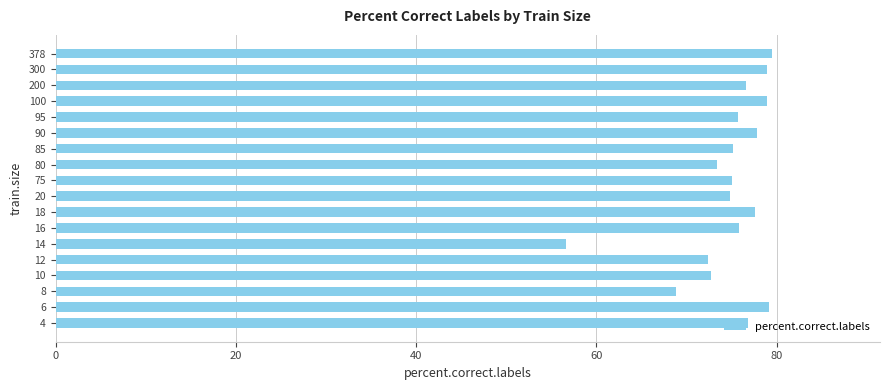

What is the average value?

74.8